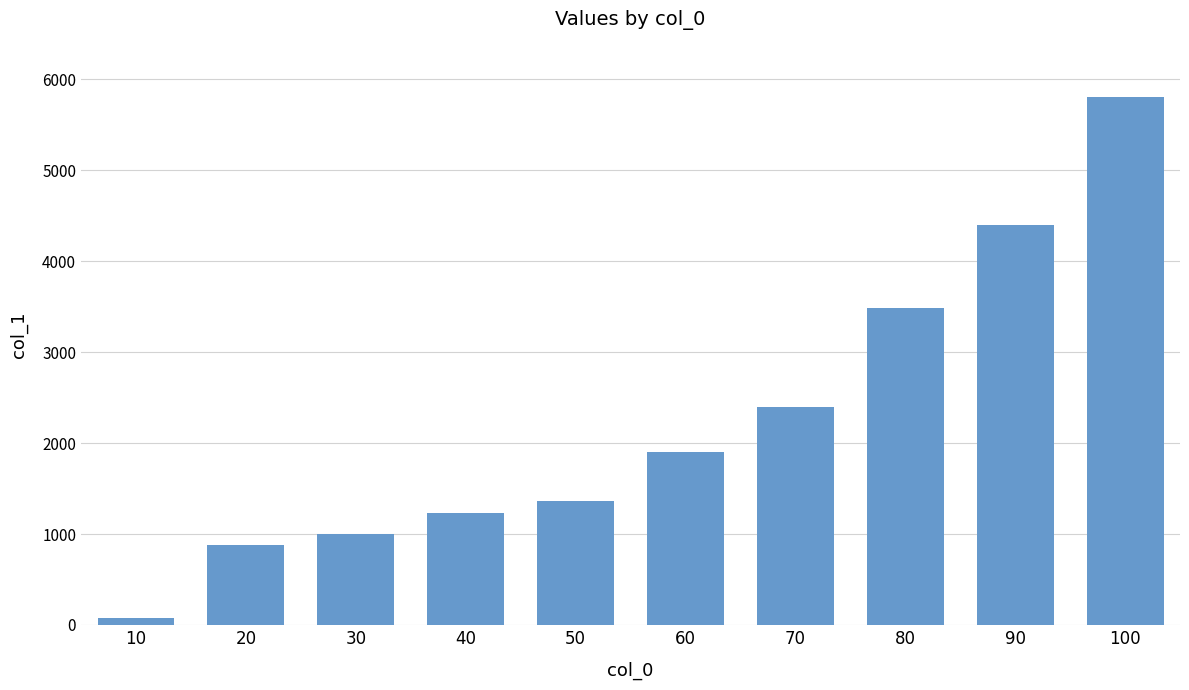

What is the ratio of the value at 70 to the value at 80?

0.7